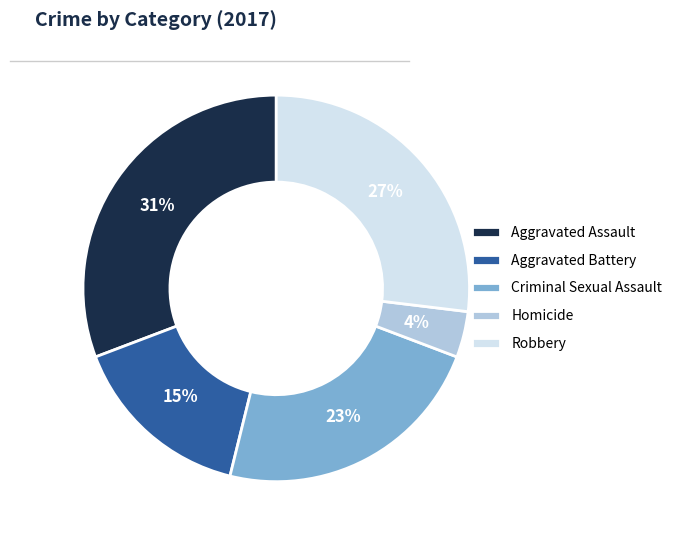

Rank the categories by value from lowest to highest.

Homicide, Aggravated Battery, Criminal Sexual Assault, Robbery, Aggravated Assault